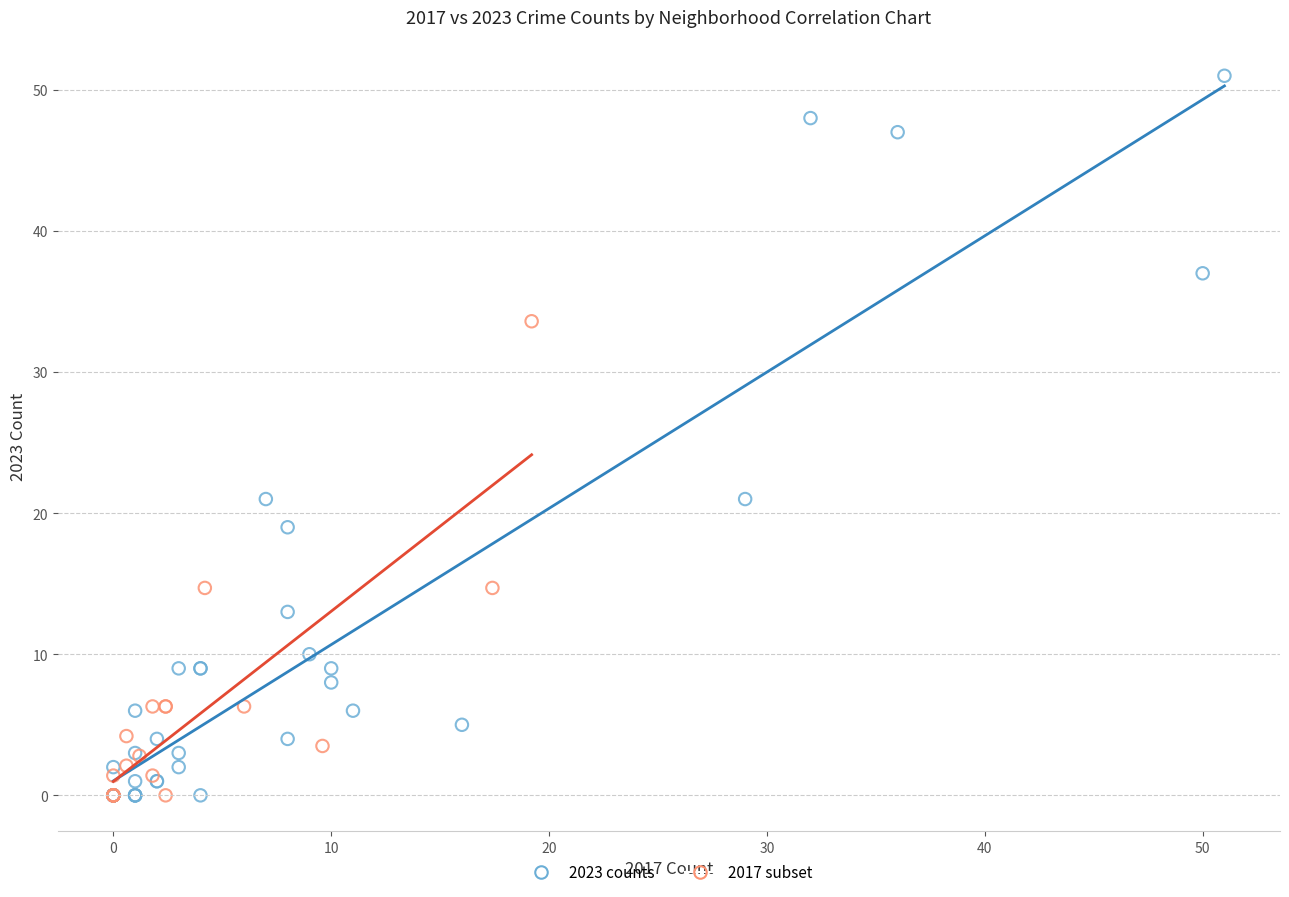

Which series has the widest spread of Y values?

2023 counts